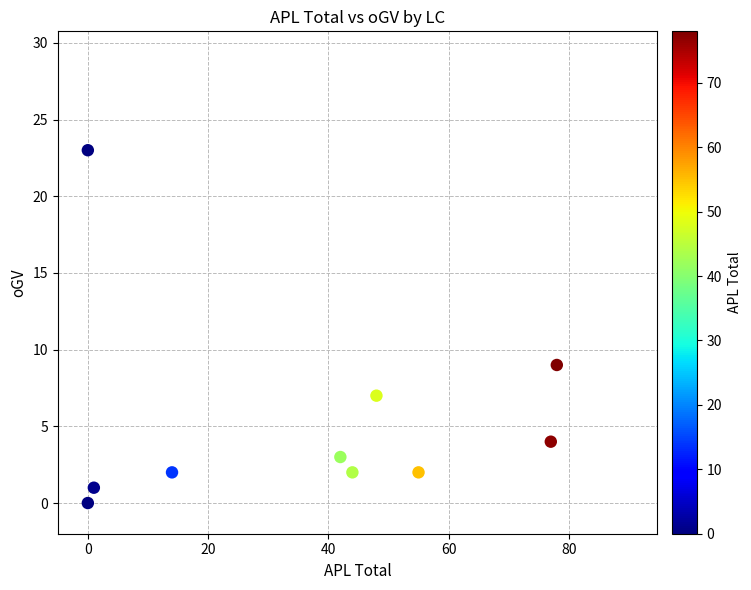

What is the range of X values (max minus min)?

78